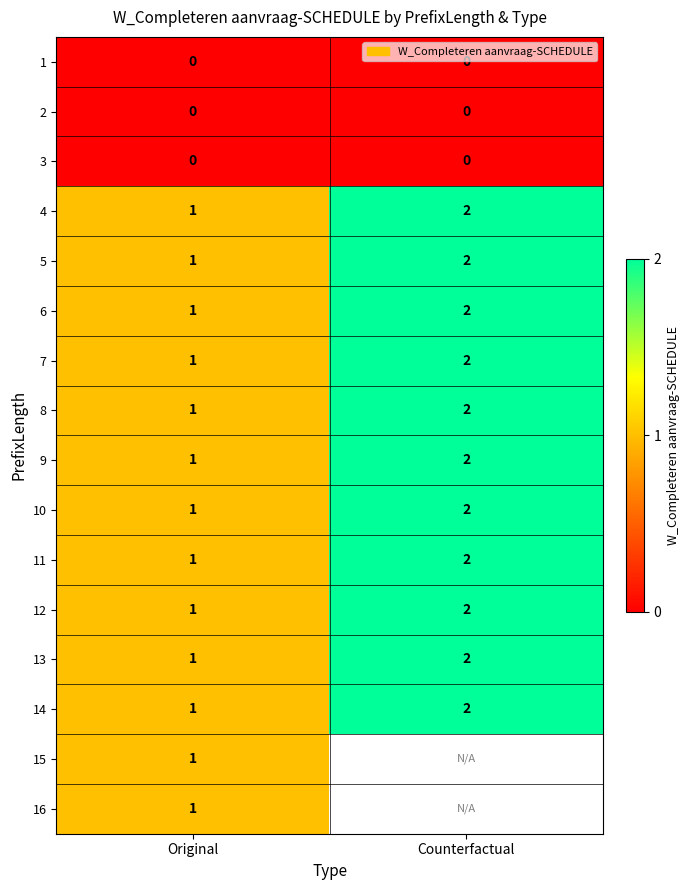

Rank the categories by 13 value from lowest to highest.

Original, Counterfactual